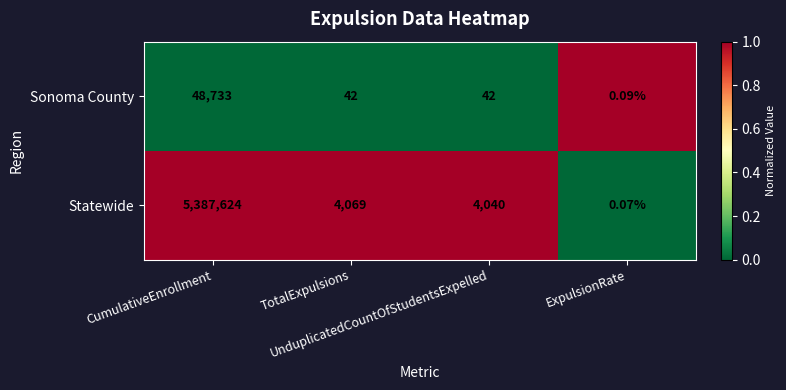

Rank the series by their average value, from lowest to highest.

Sonoma County, Statewide